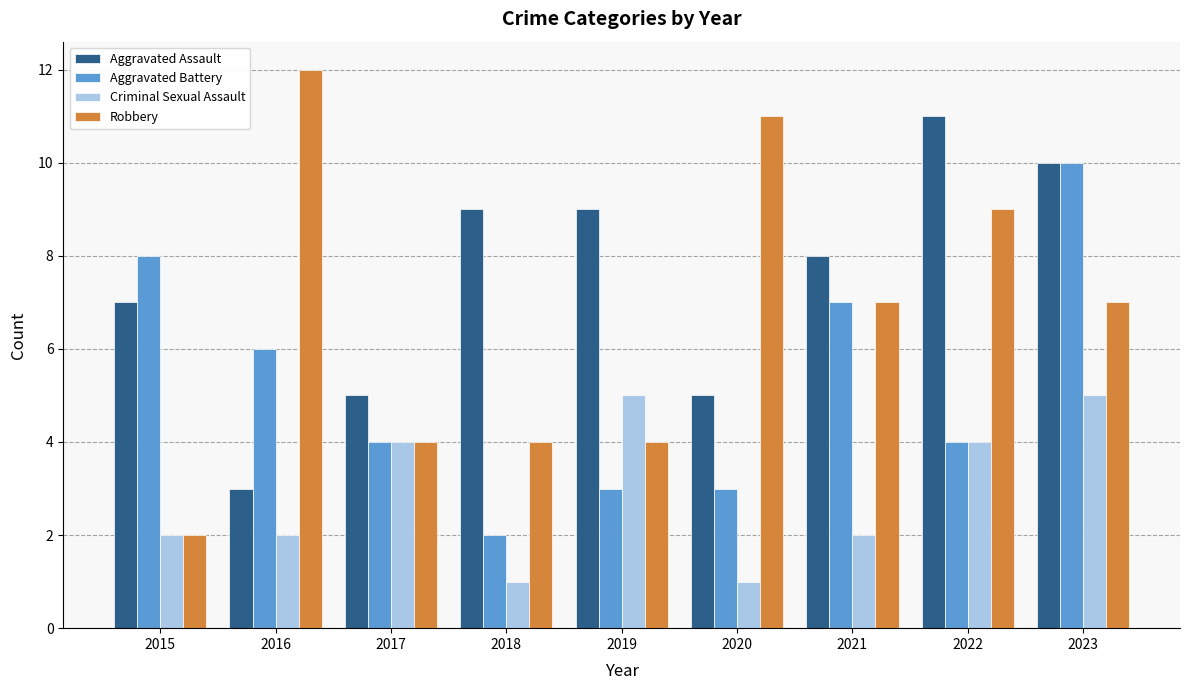

How many groups of bars are there?

9